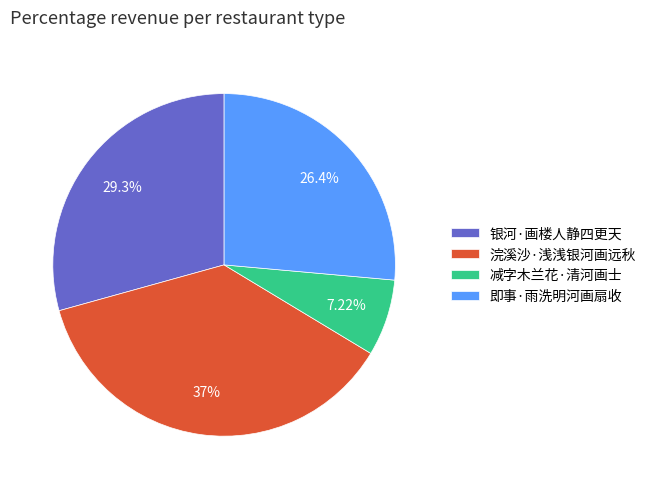

To the nearest percent, what is the difference between the largest and smallest slice percentages?

30%